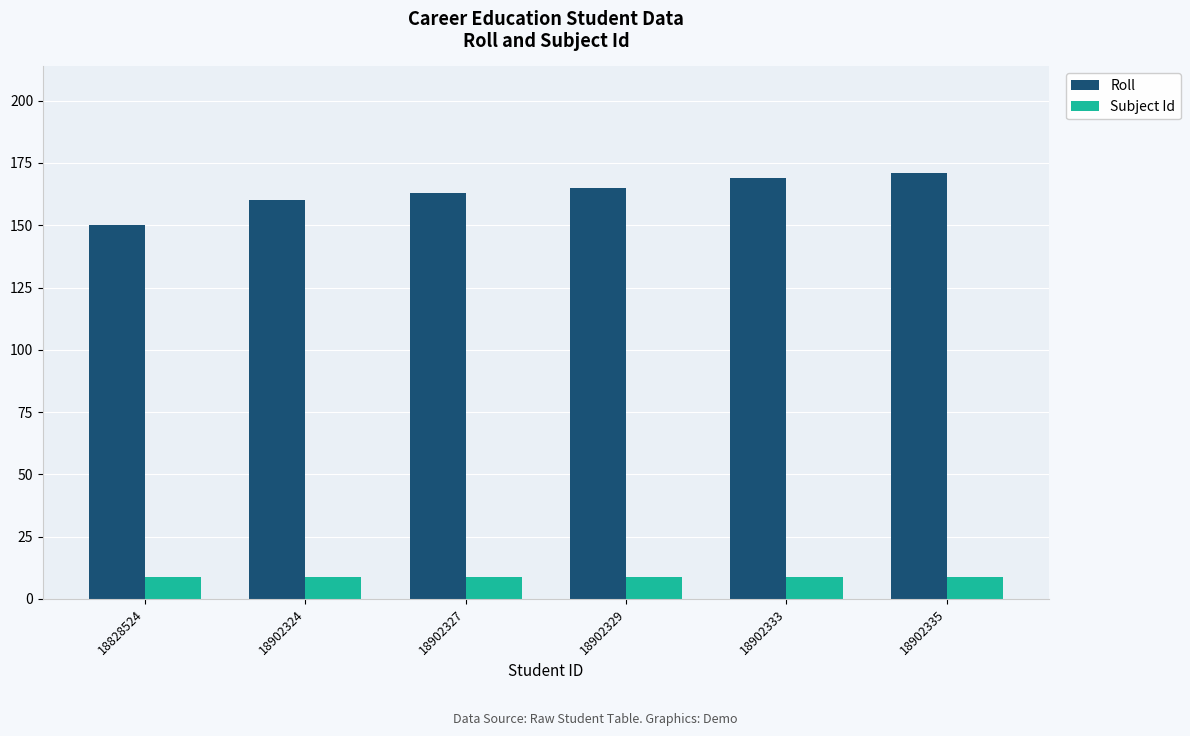

Are the bars horizontal?

No